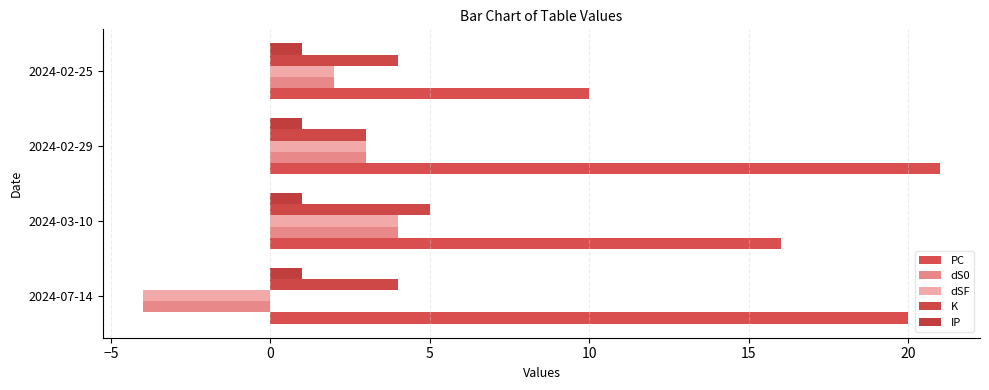

How many distinct data groups are displayed?

5